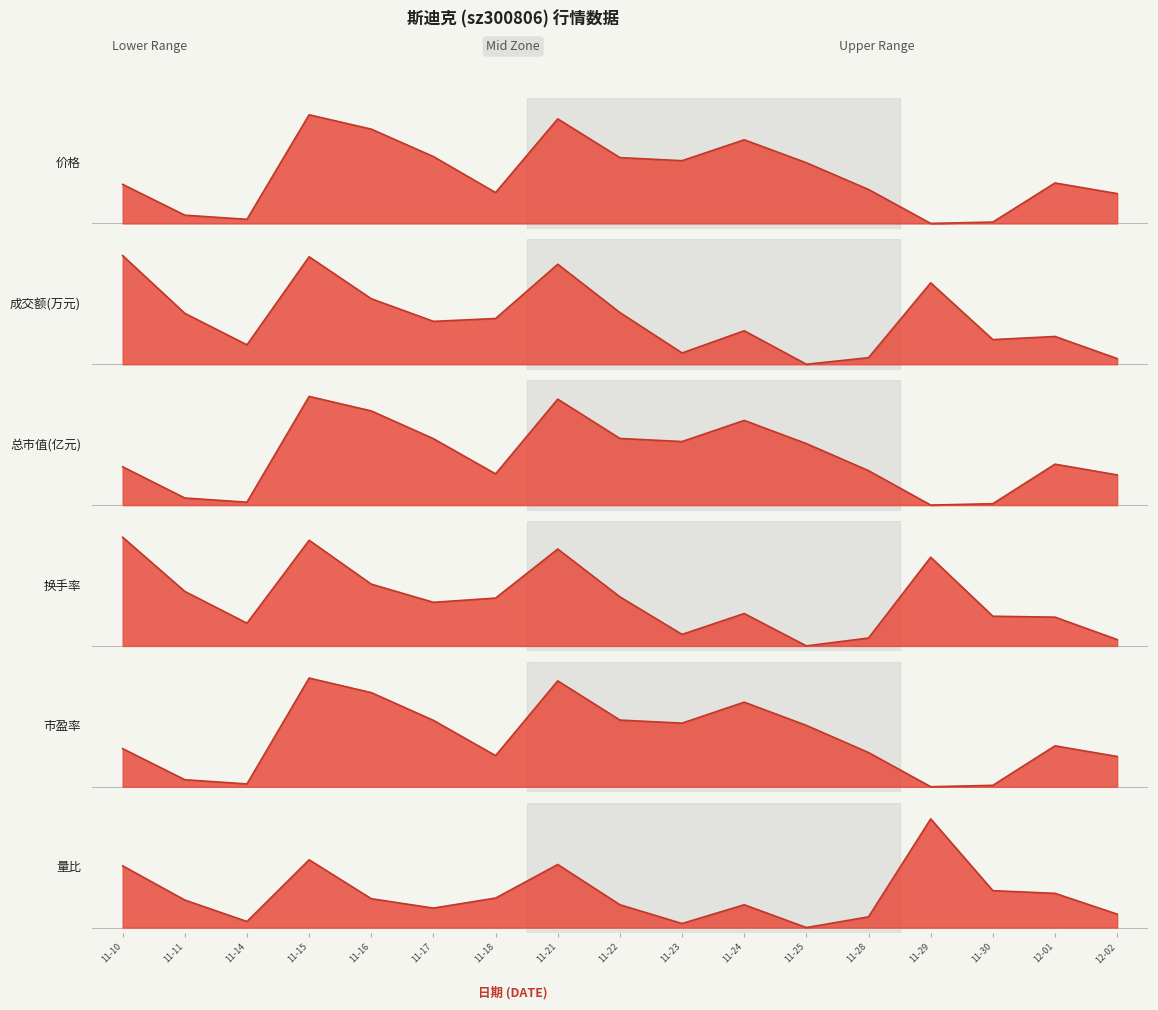

Between 11-28 and 11-30, which series saw the biggest shift?

总市值(亿元)